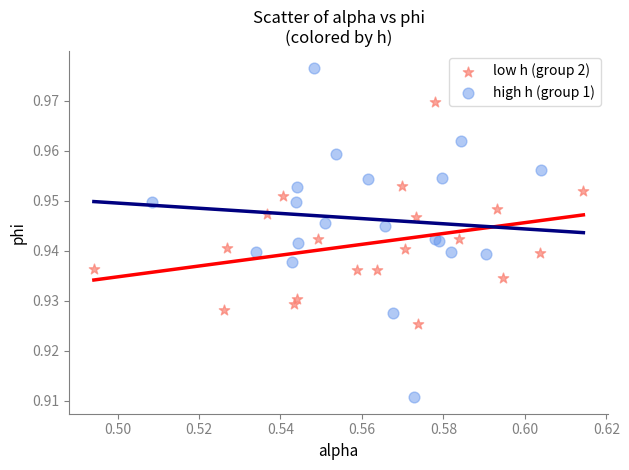

What are all the series names shown in the legend?

low h (group 2), high h (group 1)